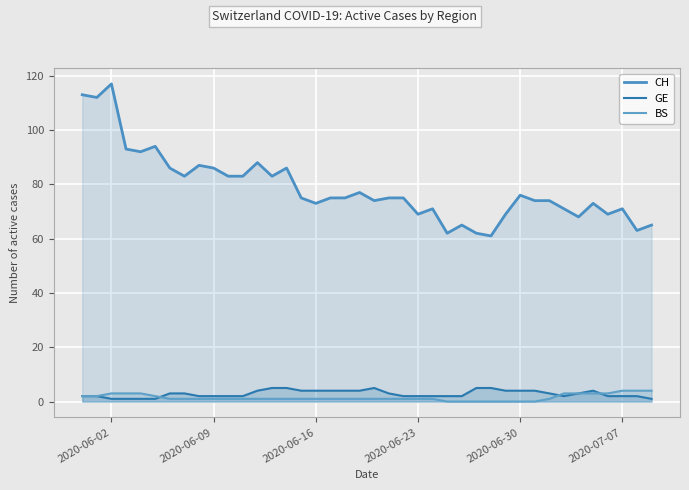

Reading left to right, list all the values displayed in this chart.

CH: 113	112	117	93	92	94	86	83	87	86	83	83	88	83	86	75	73	75	75	77	74	75	75	69	71	62	65	62	61	69	76	74	74	71	68	73	69	71	63	65
GE: 2	2	1	1	1	1	3	3	2	2	2	2	4	5	5	4	4	4	4	4	5	3	2	2	2	2	2	5	5	4	4	4	3	2	3	4	2	2	2	1
BS: 2	2	3	3	3	2	1	1	1	1	1	1	1	1	1	1	1	1	1	1	1	1	1	1	1	0	0	0	0	0	0	0	1	3	3	3	3	4	4	4